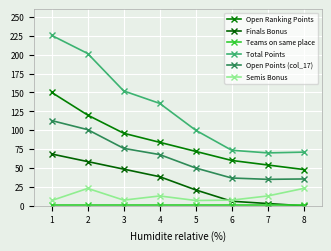

List the labels in order of Teams on same place value, smallest first.

1, 2, 3, 4, 5, 6, 7, 8